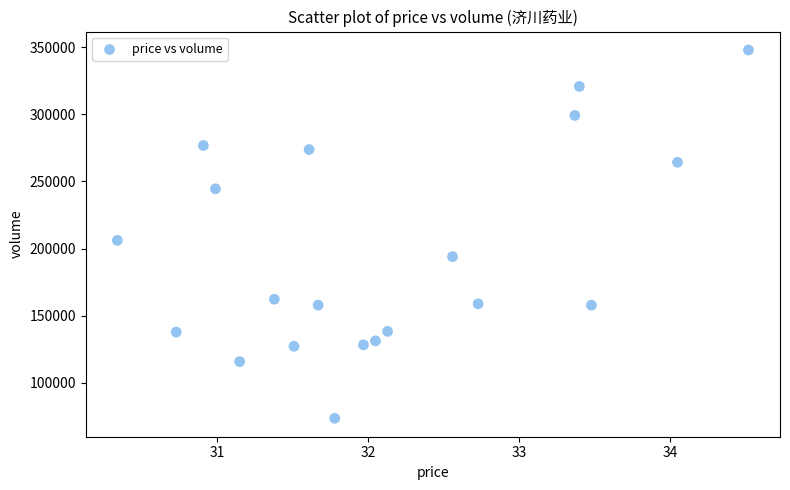

What Y value in the scatter plot is closest to 210715?

206073